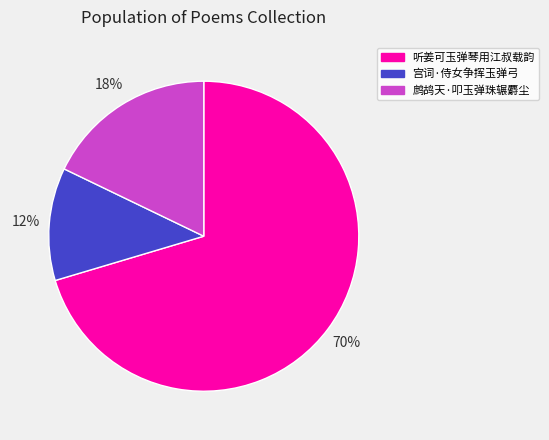

How many slices are in this pie chart?

3